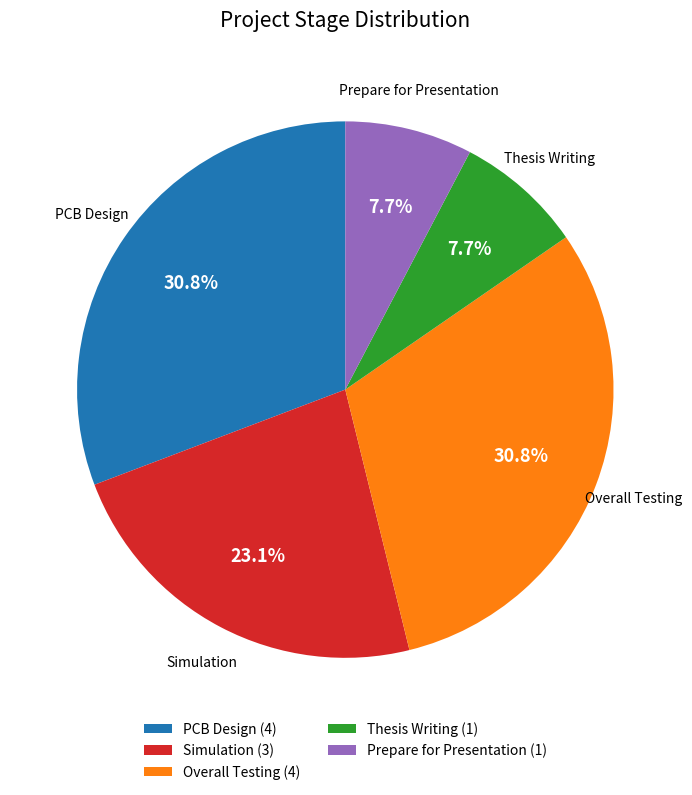

What percentage is the Overall Testing slice, to the nearest percent?

31%